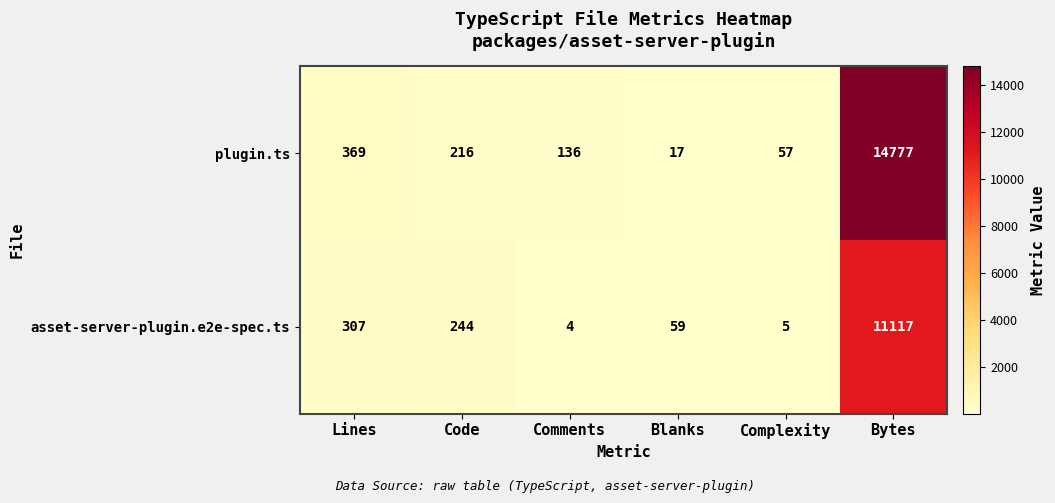

What is the sum of all asset-server-plugin.e2e-spec.ts values?

11736